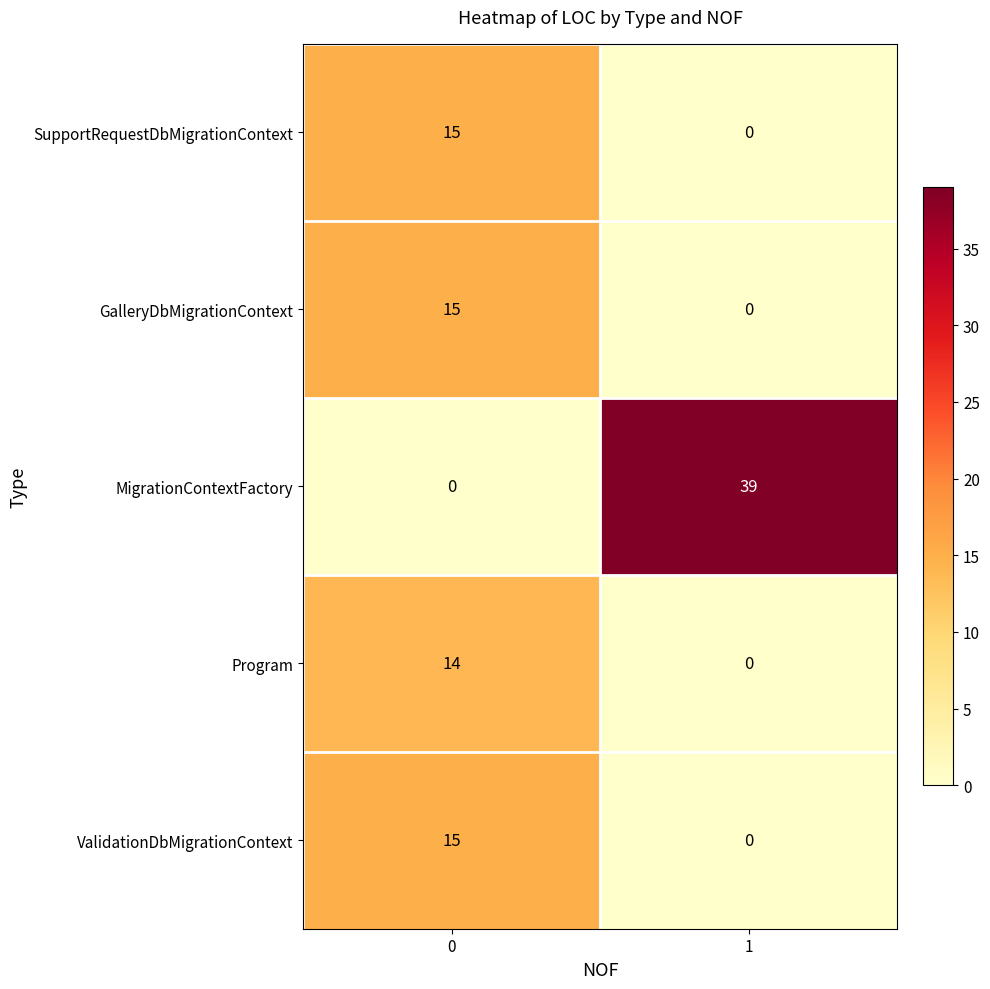

True or false: ValidationDbMigrationContext has a value of 9 at 1.

False